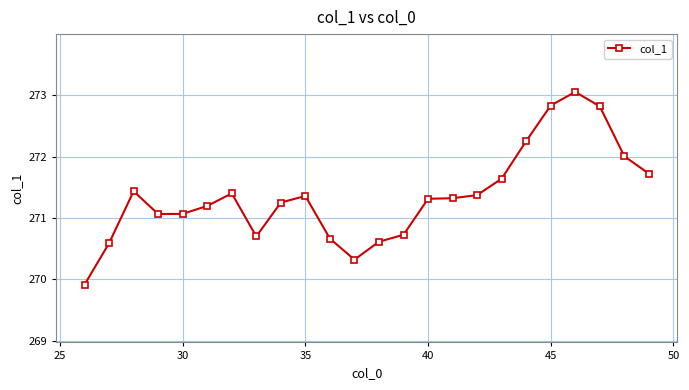

What is the difference between the maximum and minimum values?

3.1